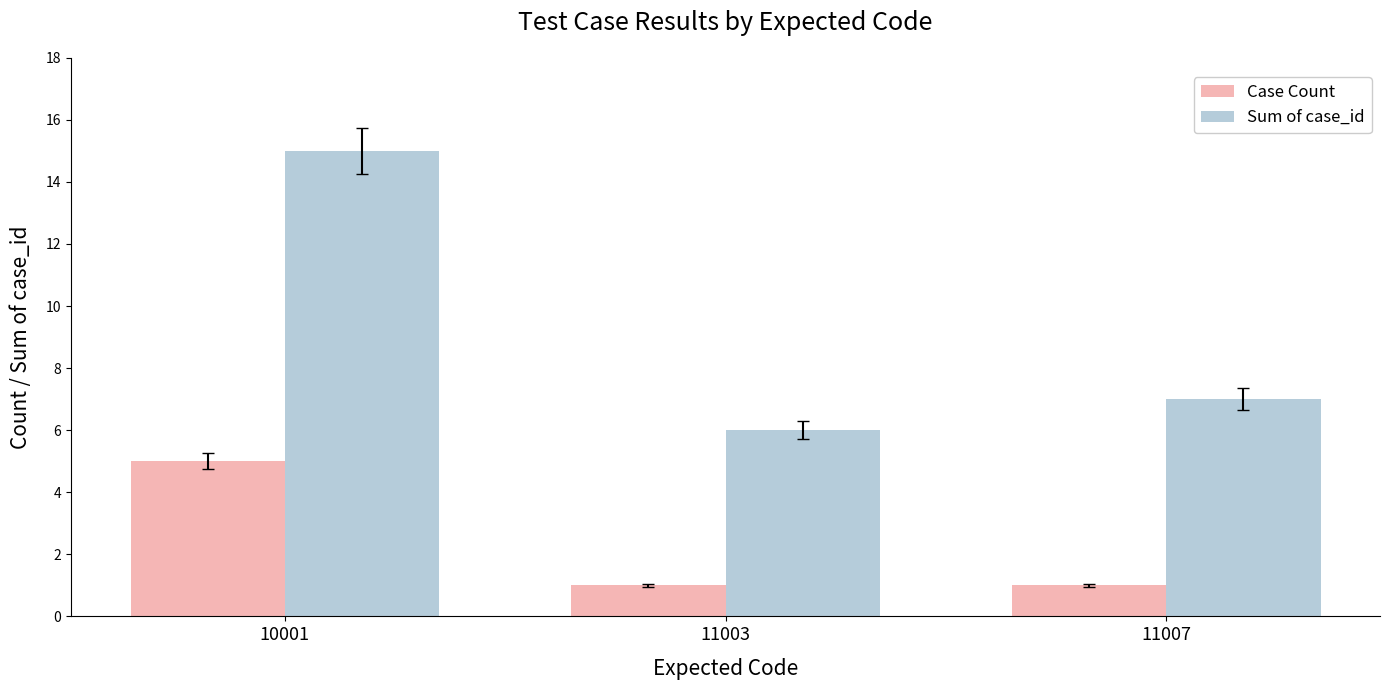

At which label does Case Count reach its peak?

10001